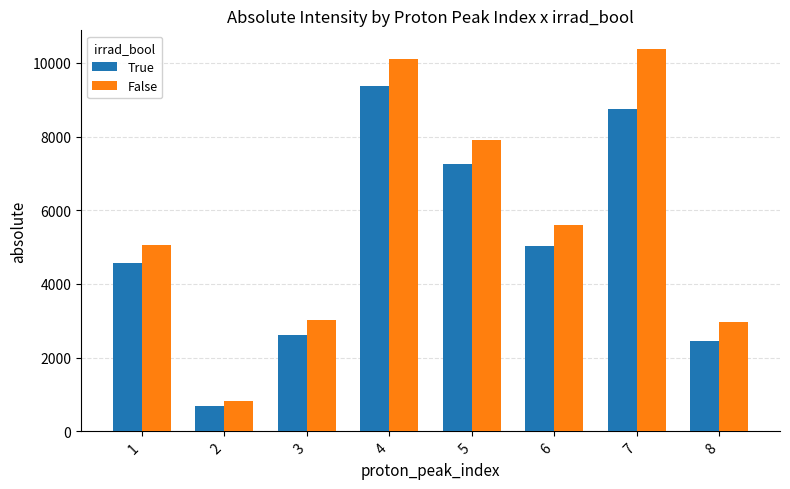

What is the difference between the second highest and minimum values in the False series?

9288.8